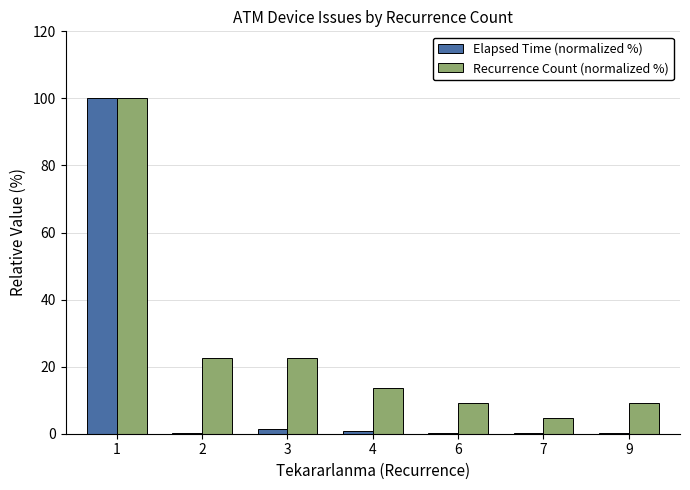

What is the highest value of the Elapsed Time (normalized %) series?

100.0